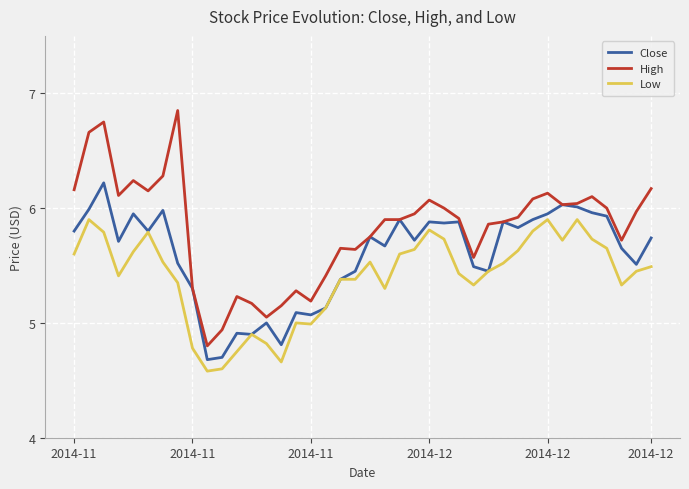

What is the minimum value shown in the chart?

4.6